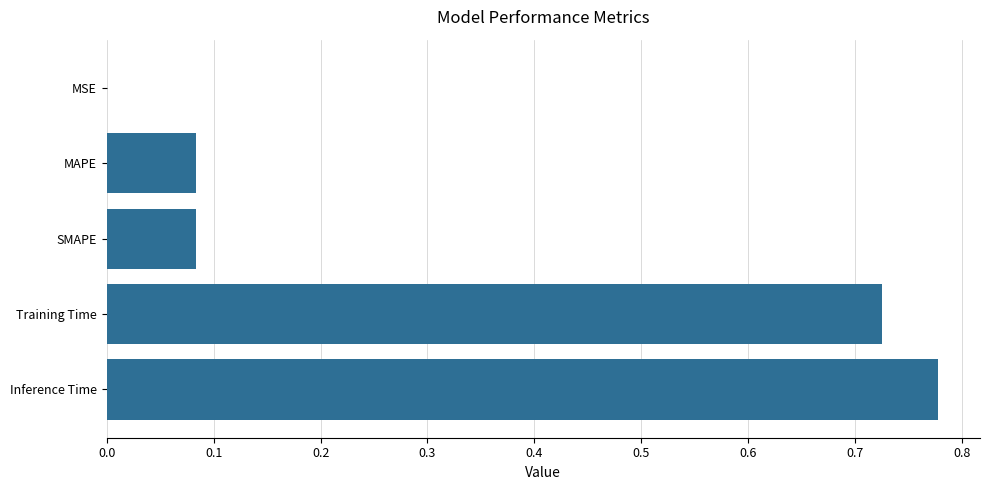

Count the number of data series in this chart.

1